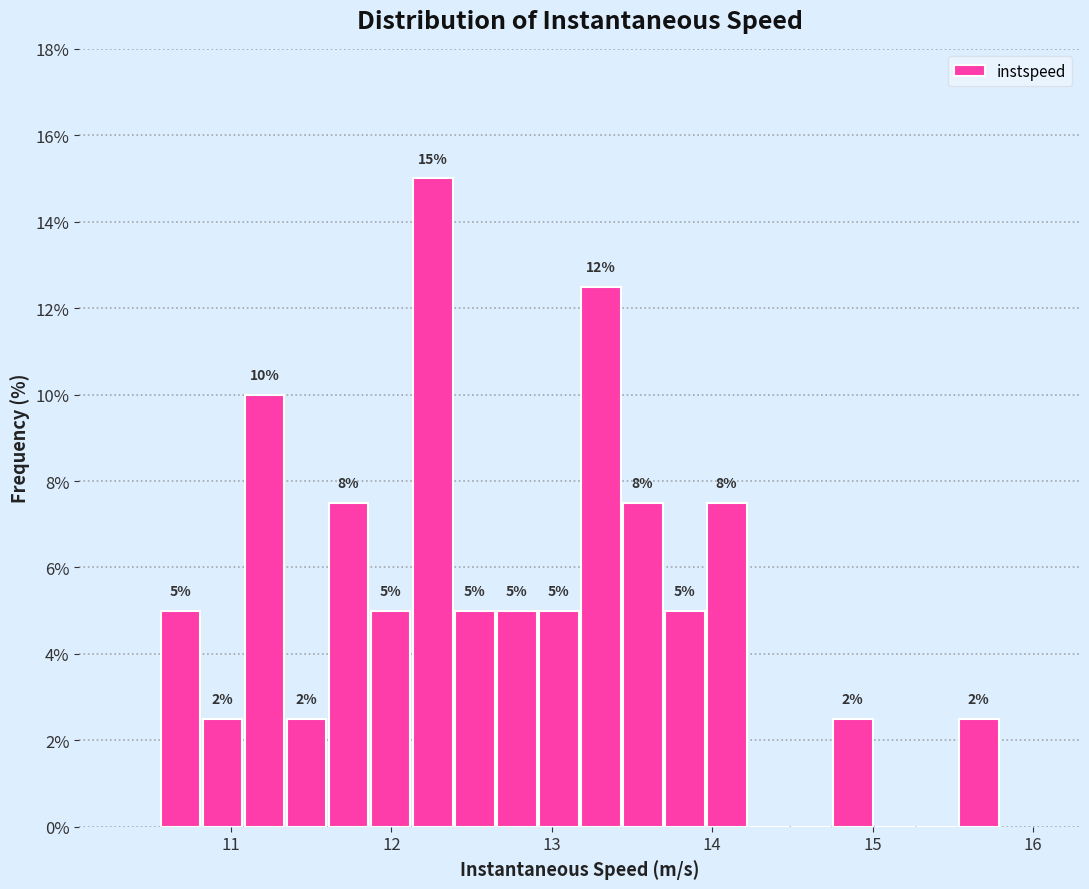

Read against the x-axis, roughly where is the centre of the tallest bar?

12.3